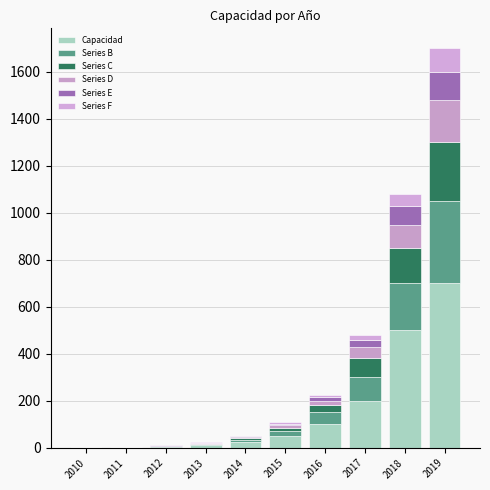

Rank the series at 2016 from highest to lowest value.

Capacidad, Series B, Series C, Series D, Series E, Series F